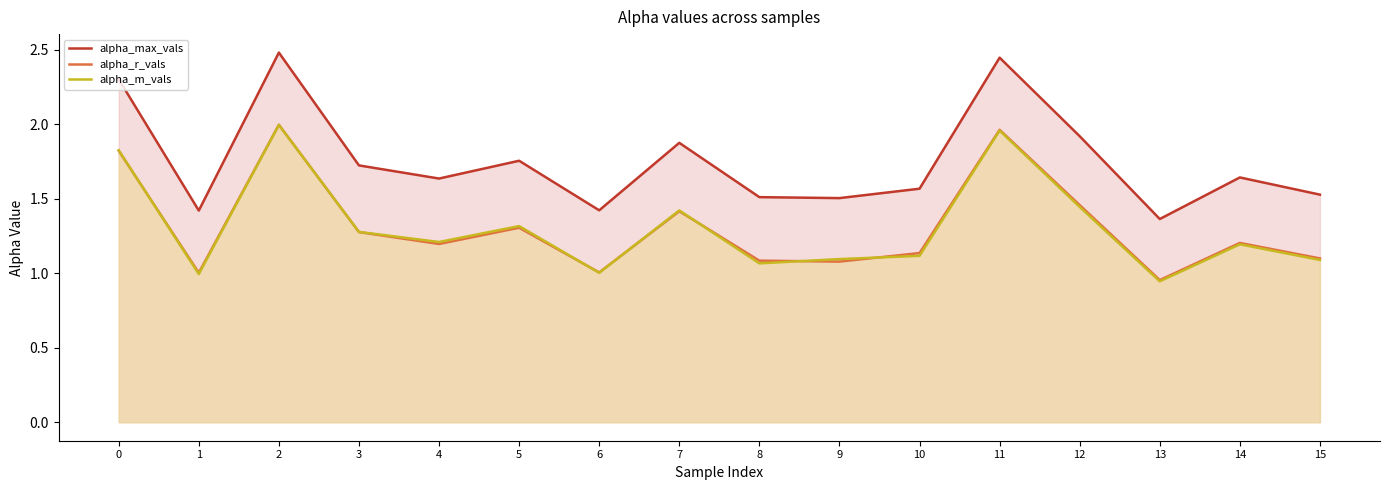

What is the total value across all series at 14?

4.0